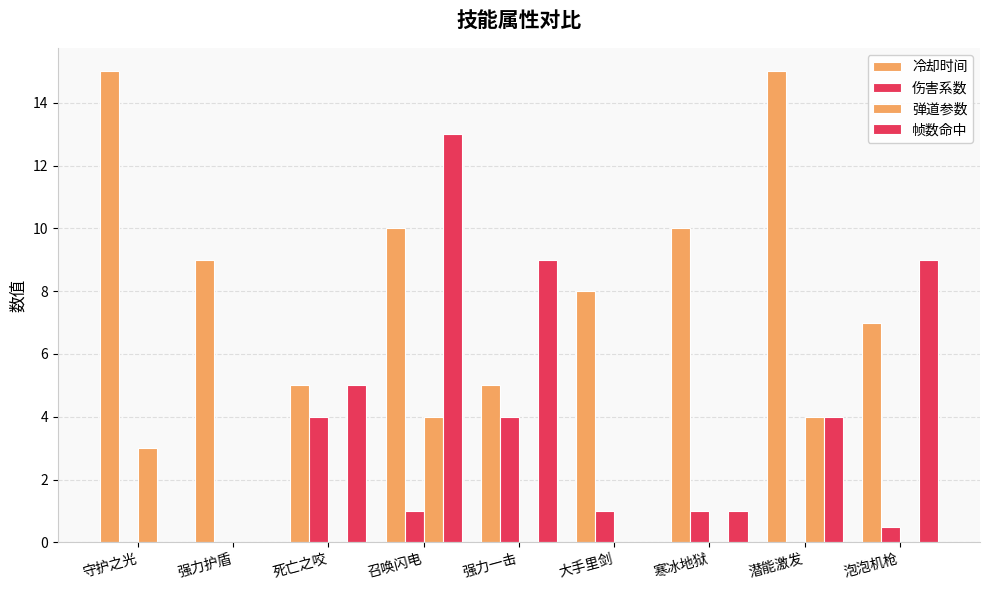

What is the highest value of the 弹道参数 series?

4.0